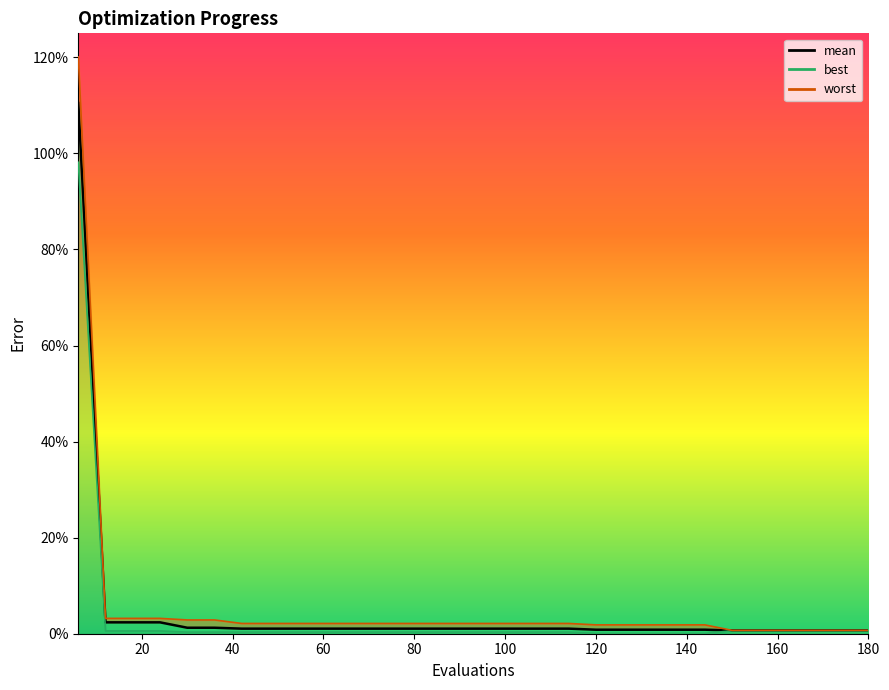

Is this an area chart (filled region under the line)?

No